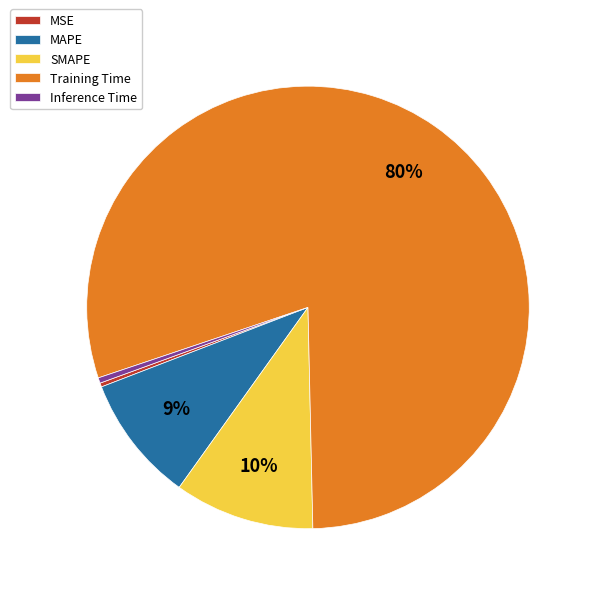

Which slice is the largest?

Training Time